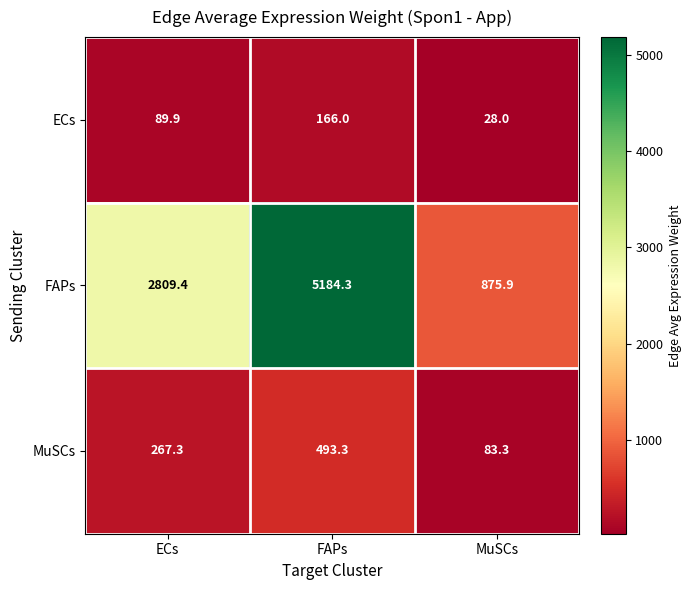

The ECs series shows 40.9 at MuSCs. True or false?

False